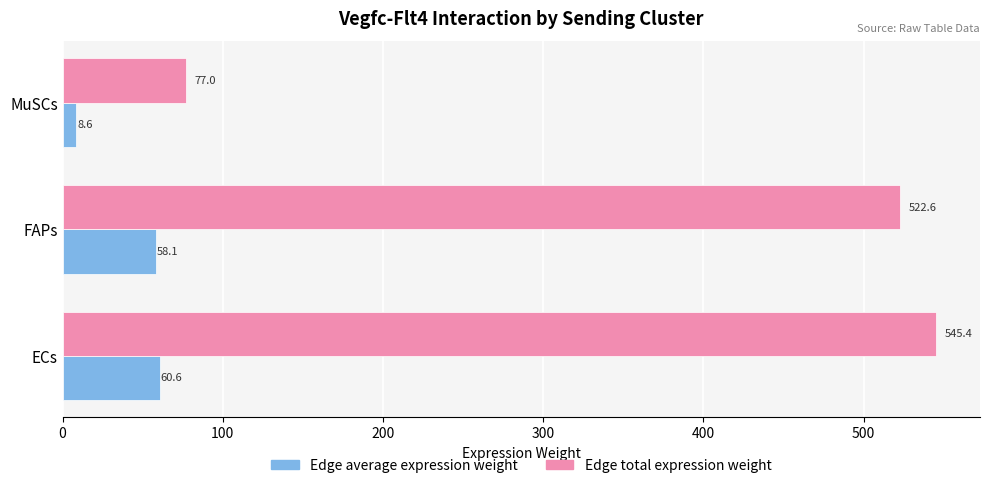

What is the difference between the highest and lowest values at ECs?

484.8